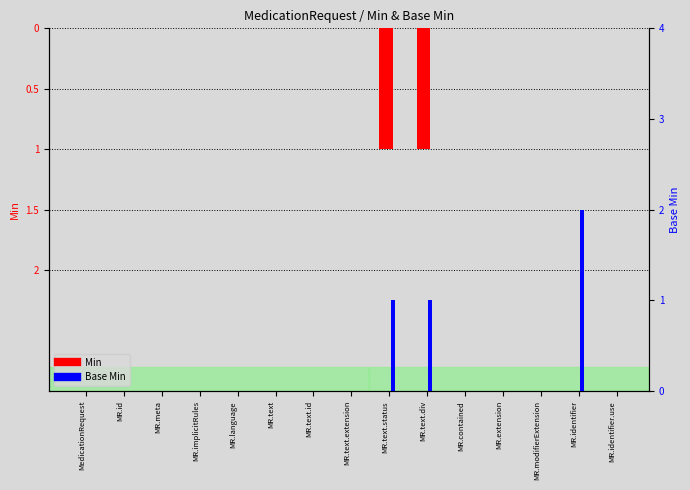

At which category does the chart reach its peak across all series?

MR.identifier